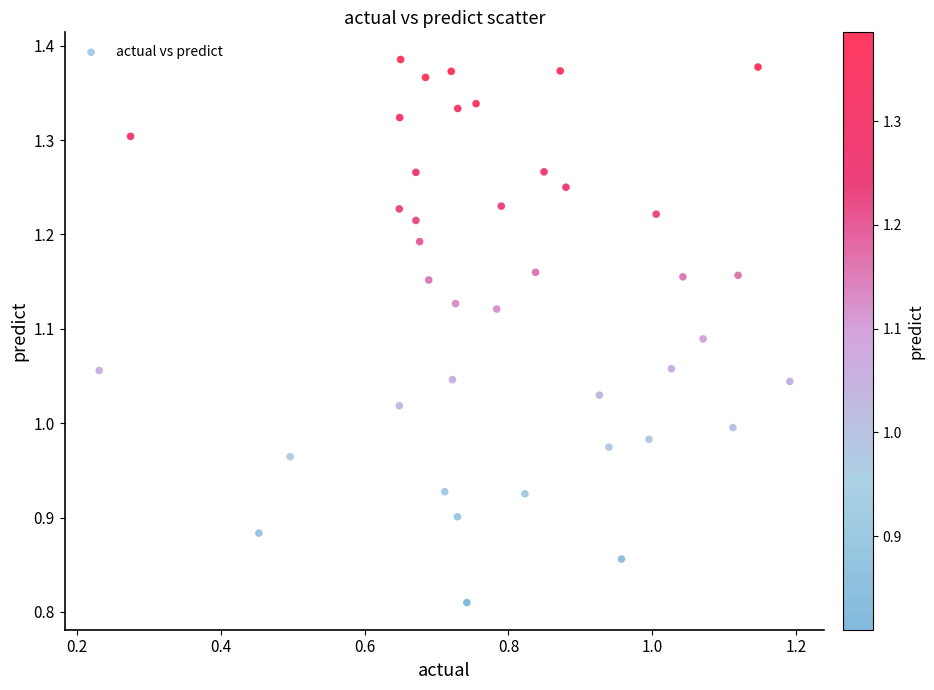

What is the range of Y values (max minus min)?

0.6